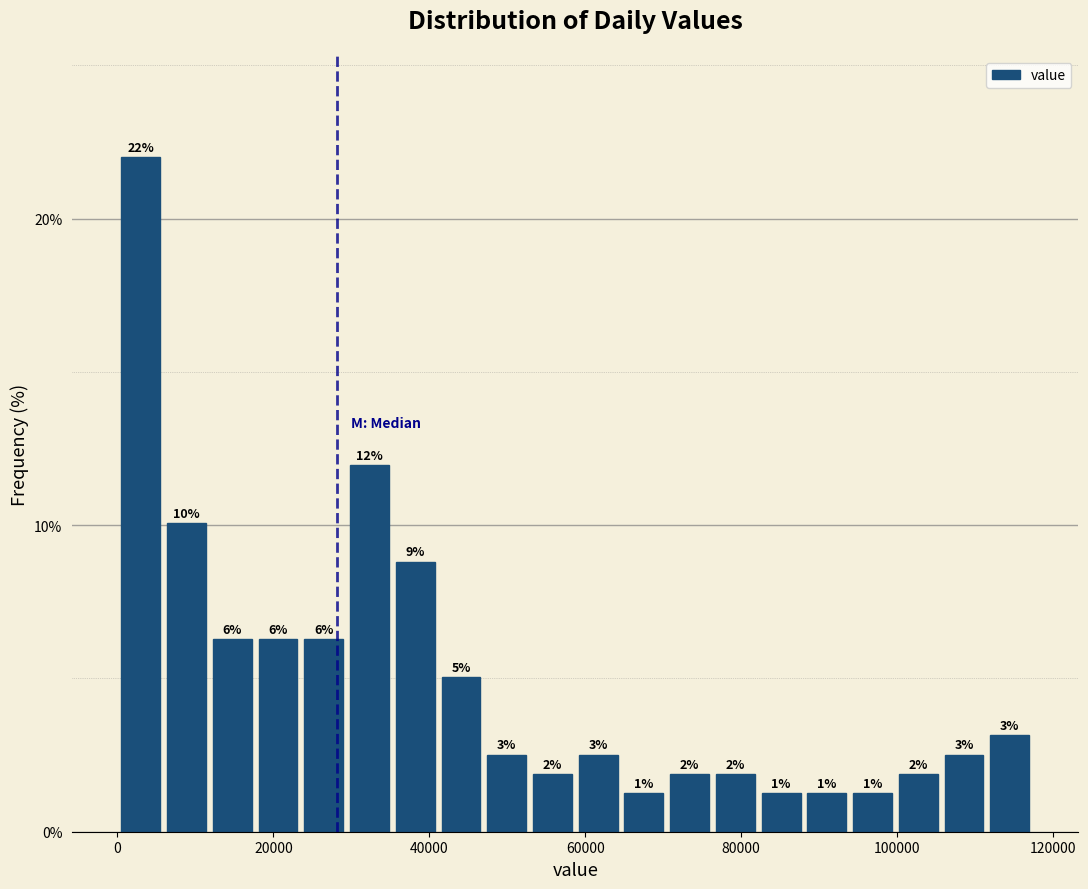

Read against the x-axis, roughly where is the centre of the tallest bar?

2000